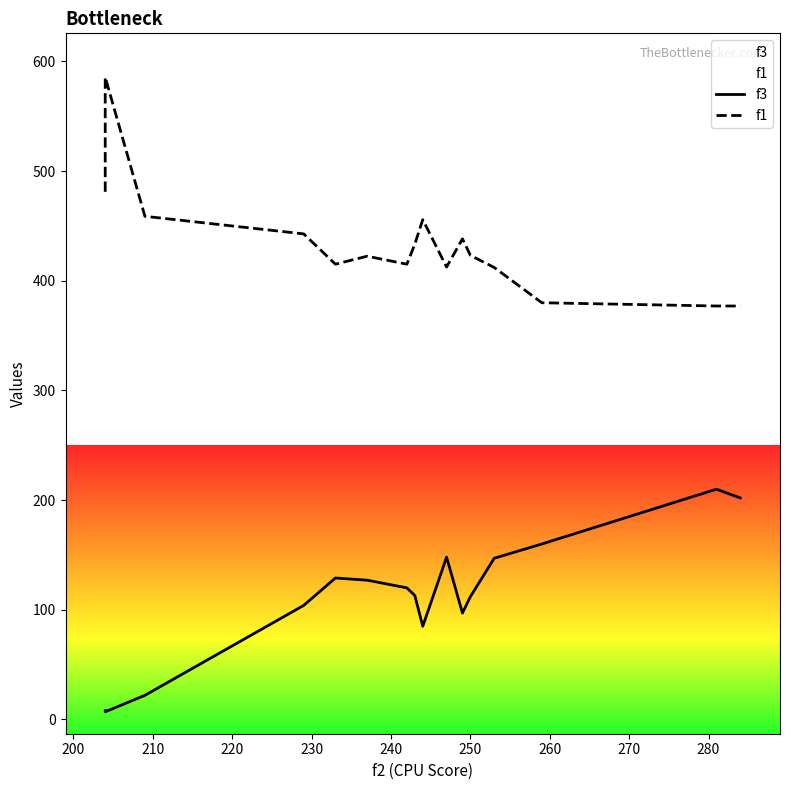

What position from the right is 230?

12